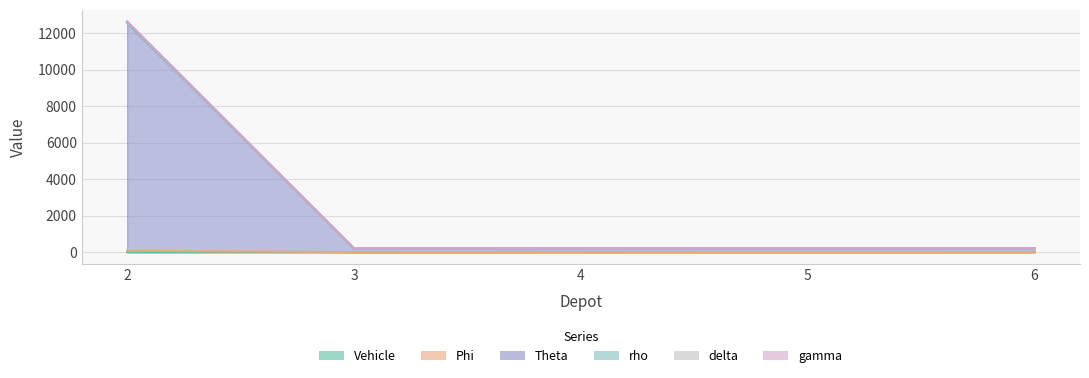

True or false: Vehicle has a value of 5.4 at 6.

False